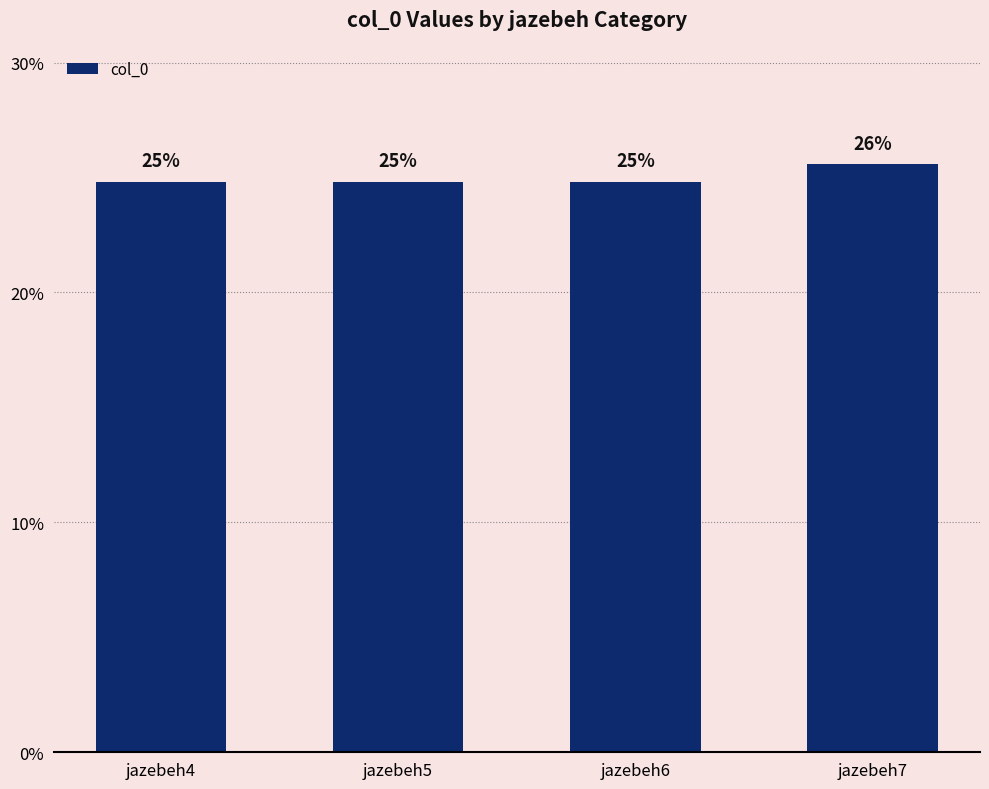

Rank the categories by value from lowest to highest.

jazebeh6, jazebeh5, jazebeh4, jazebeh7